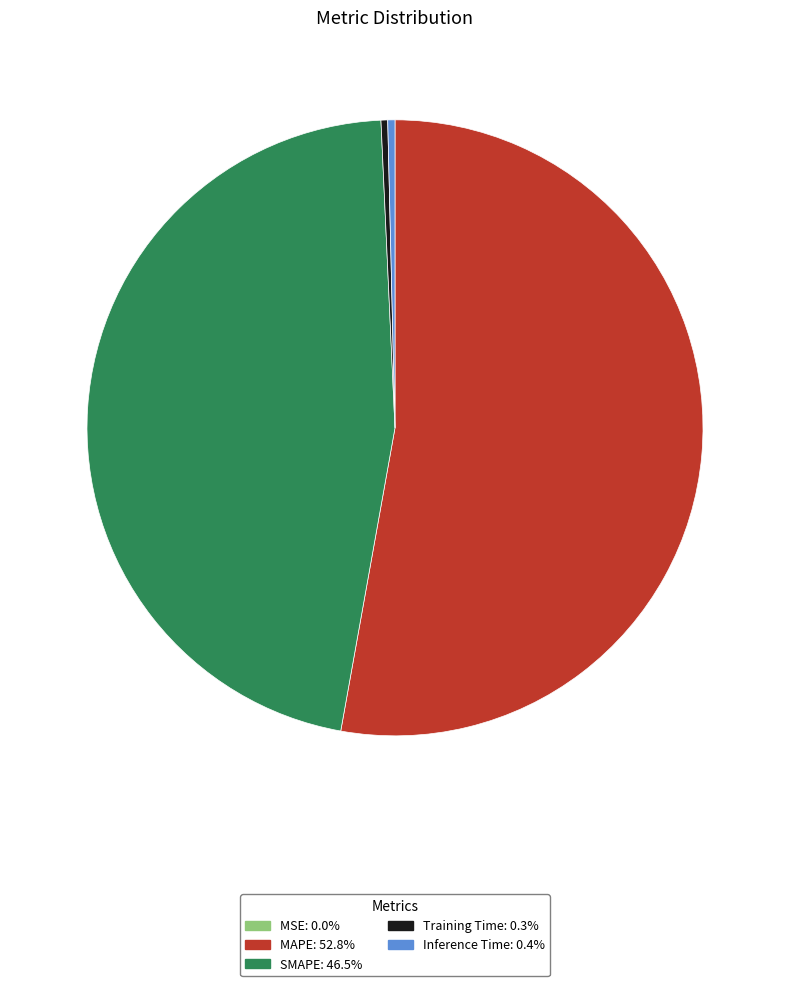

Is there any slice that represents more than half of the pie?

Yes